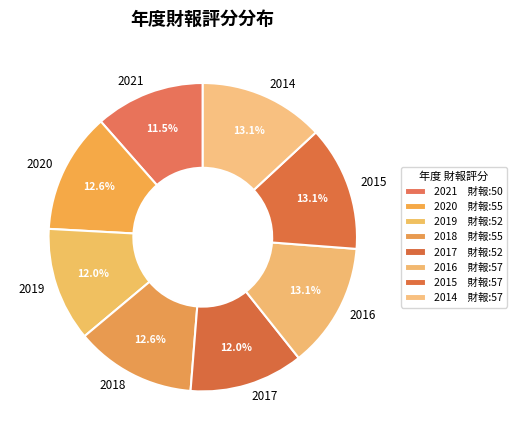

Approximately how many times larger is the value at 2016 compared to 2017?

1.1